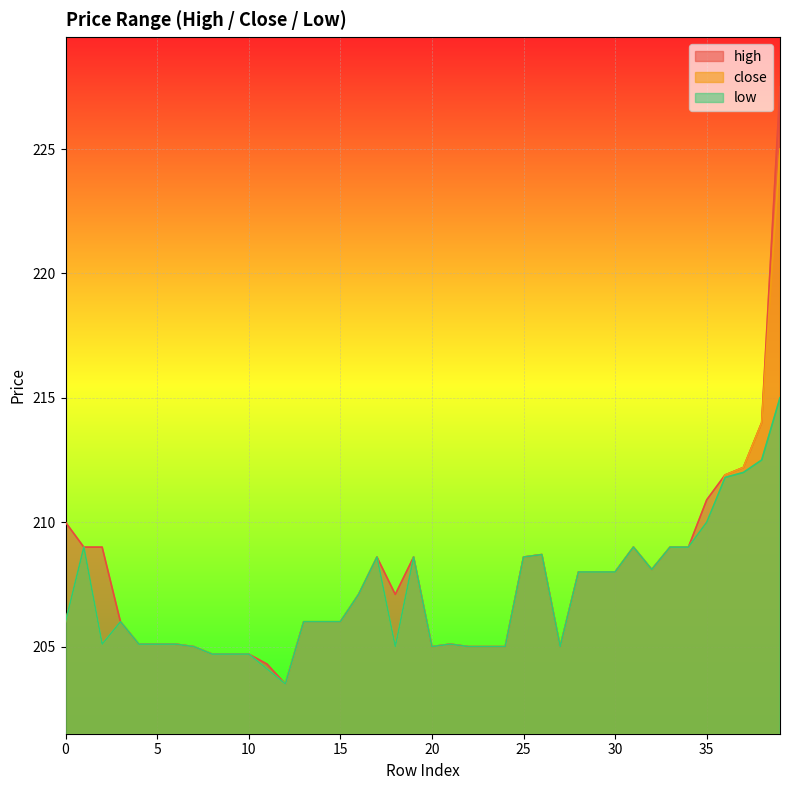

Reading left to right, extract all data points from this chart.

high: 210.0	209.0	209.0	206.0	205.1	205.1	205.1	205.0	204.7	204.7	204.7	204.3	203.5	206.0	206.0	206.0	207.1	208.6	207.1	208.6	205.0	205.1	205.0	205.0	205.0	208.6	208.7	205.0	208.0	208.0	208.0	209.0	208.1	209.0	209.0	210.9	211.9	212.2	214.0	227.5
close: 206.0	209.0	205.1	206.0	205.1	205.1	205.1	205.0	204.7	204.7	204.7	204.1	203.5	206.0	206.0	206.0	207.1	208.6	205.0	208.6	205.0	205.1	205.0	205.0	205.0	208.6	208.7	205.0	208.0	208.0	208.0	209.0	208.1	209.0	209.0	210.0	211.9	212.2	214.0	225.0
low: 206.0	209.0	205.1	206.0	205.1	205.1	205.1	205.0	204.7	204.7	204.7	204.1	203.5	206.0	206.0	206.0	207.1	208.6	205.0	208.6	205.0	205.1	205.0	205.0	205.0	208.6	208.7	205.0	208.0	208.0	208.0	209.0	208.1	209.0	209.0	210.0	211.8	212.0	212.5	215.0